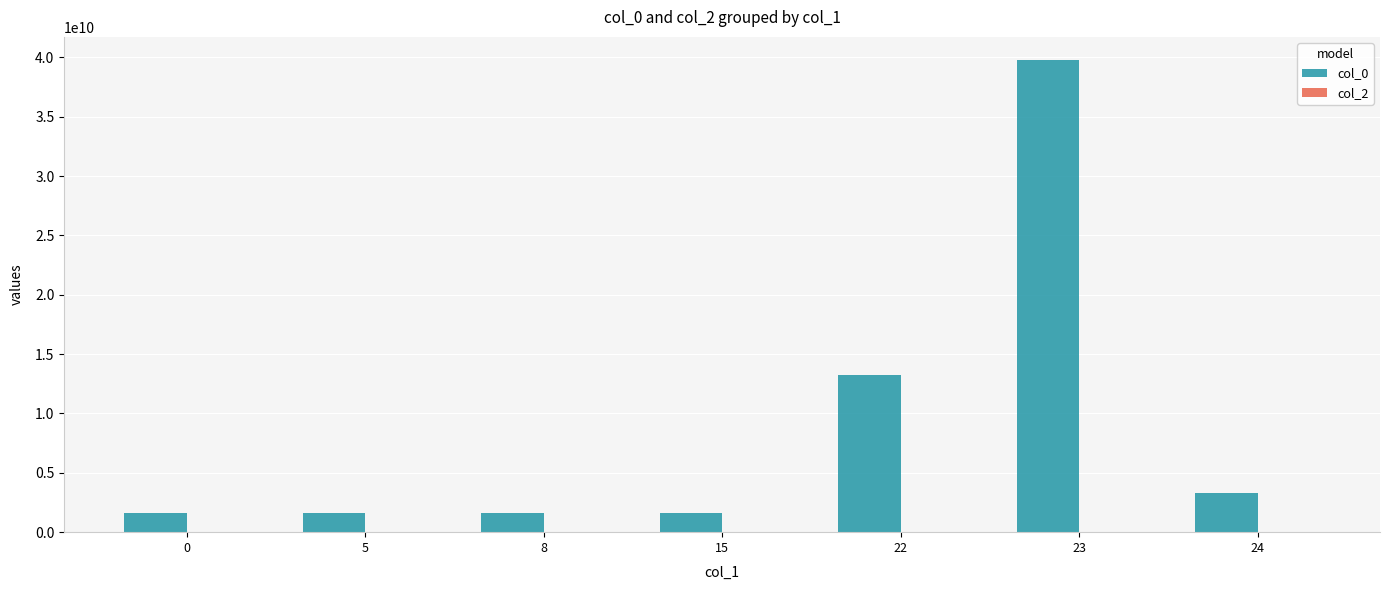

Which series has the largest total across all categories?

col_0